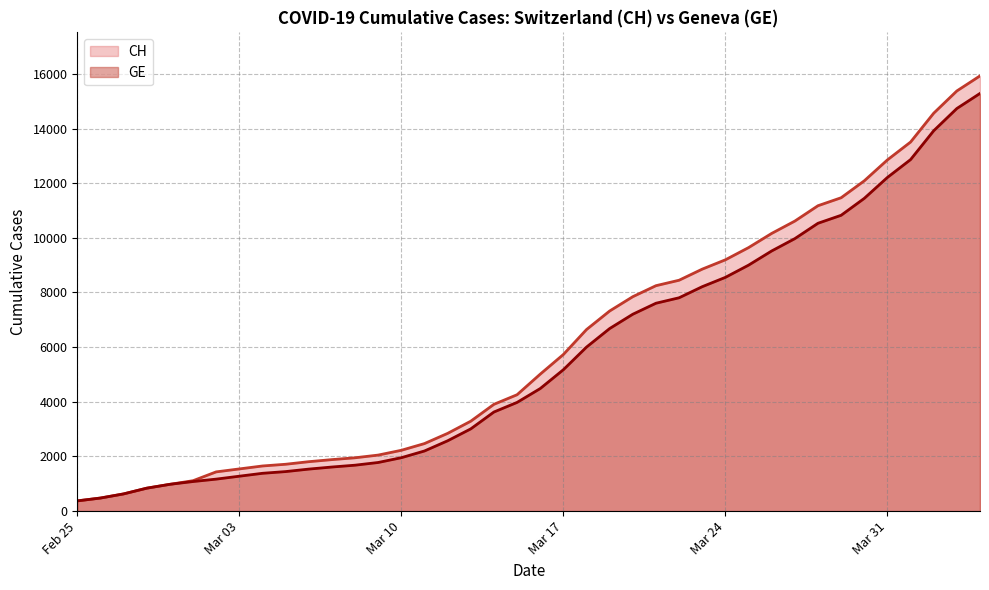

Rank the series at Mar 10 from highest to lowest value.

CH, GE